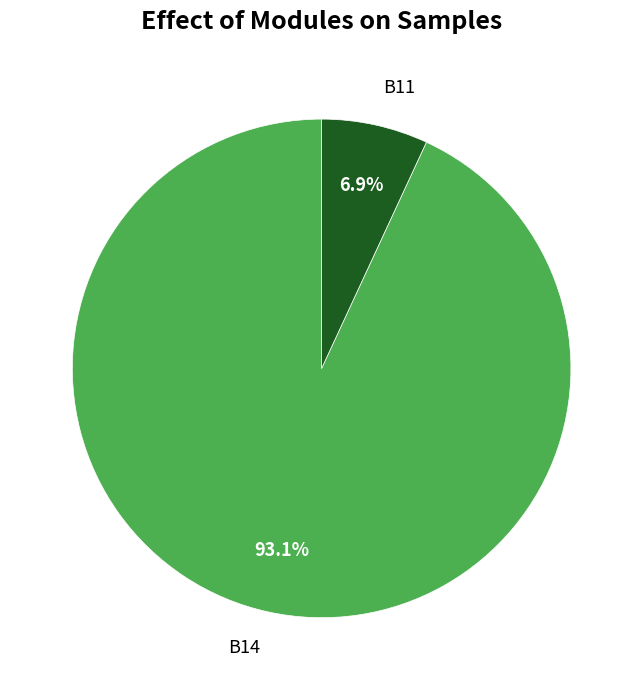

Is it true that B11 is 1% of the pie?

False